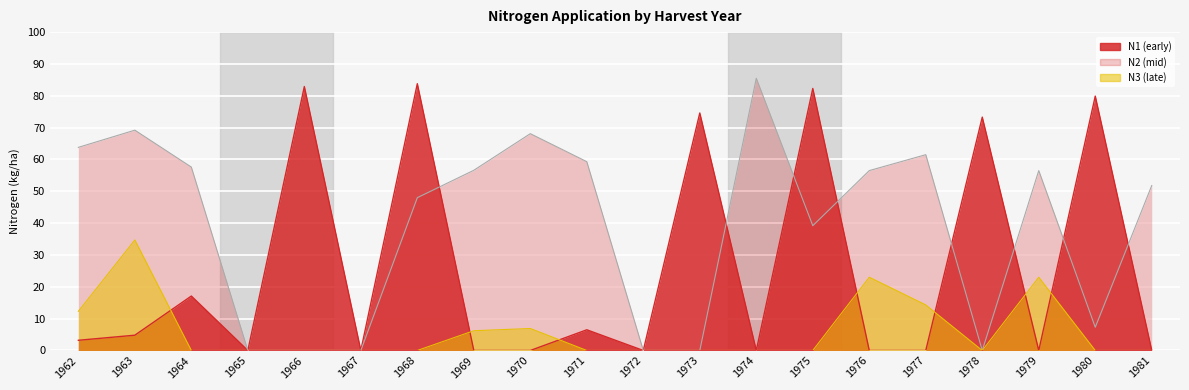

What are all the series names shown in the legend?

N1, N2, N3